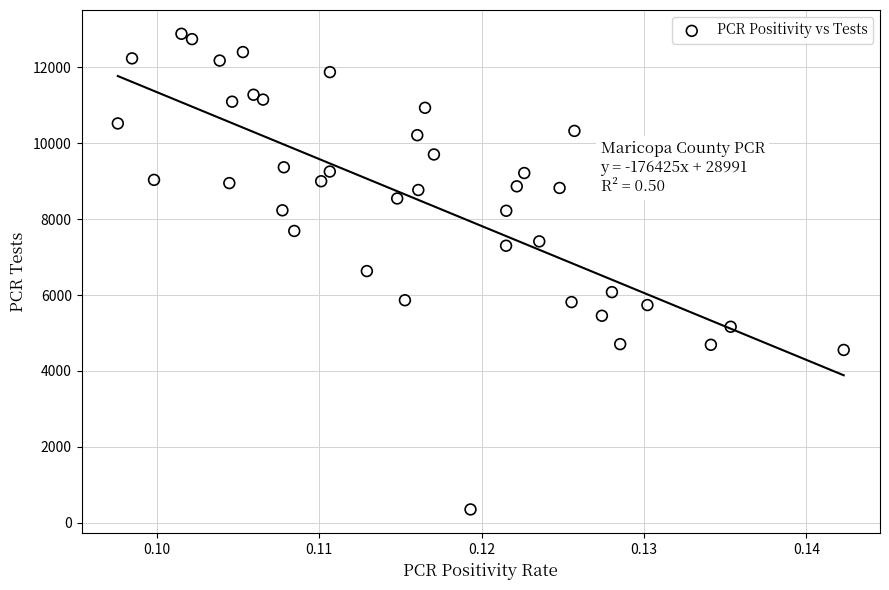

What is the range of Y values (max minus min)?

12532